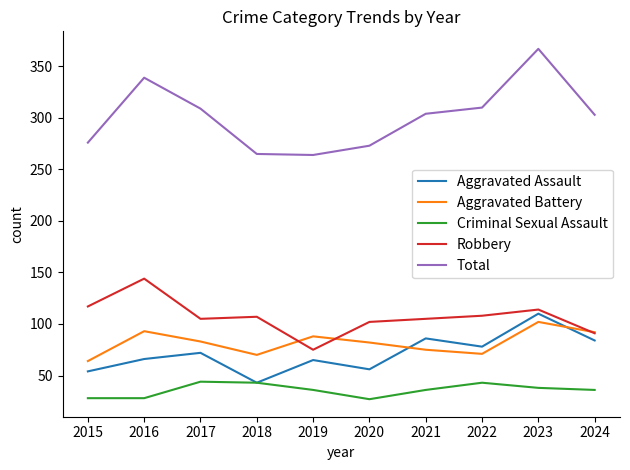

Rank the series at 2020 from highest to lowest value.

Total, Robbery, Aggravated Battery, Aggravated Assault, Criminal Sexual Assault